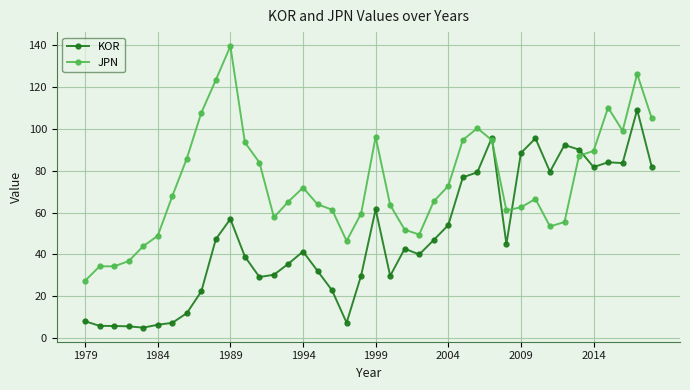

What is the highest value of the JPN series?

139.5